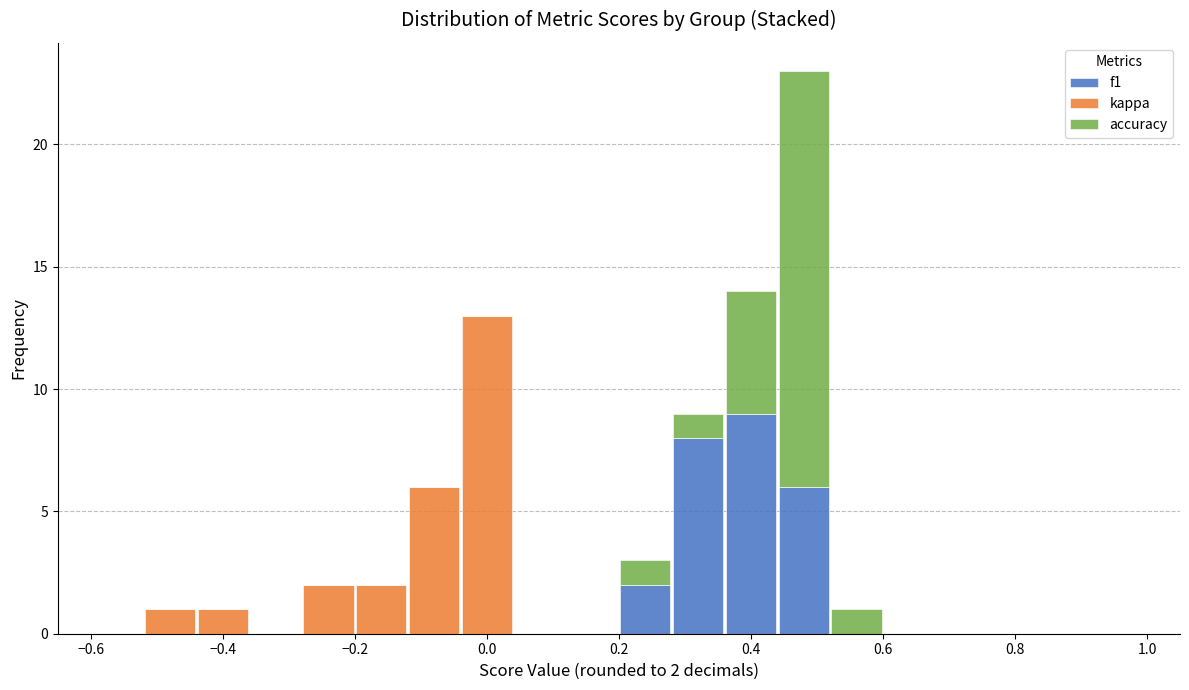

Which range on the x-axis has the tallest stacked bar (by total height)?

0.44 to 0.52